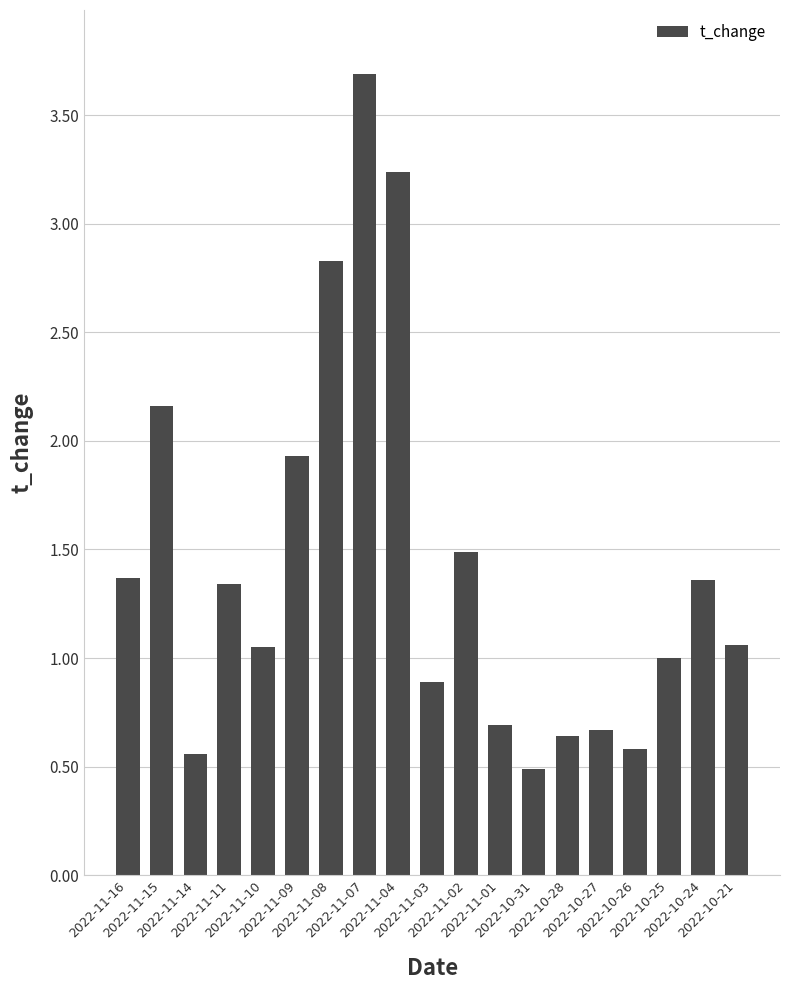

Are the bars grouped side by side (vs. stacked)?

No